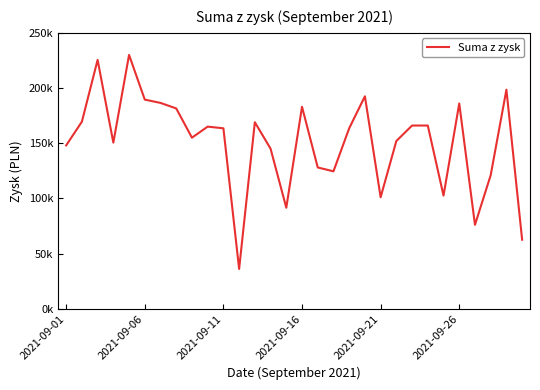

What is the average value?

150967